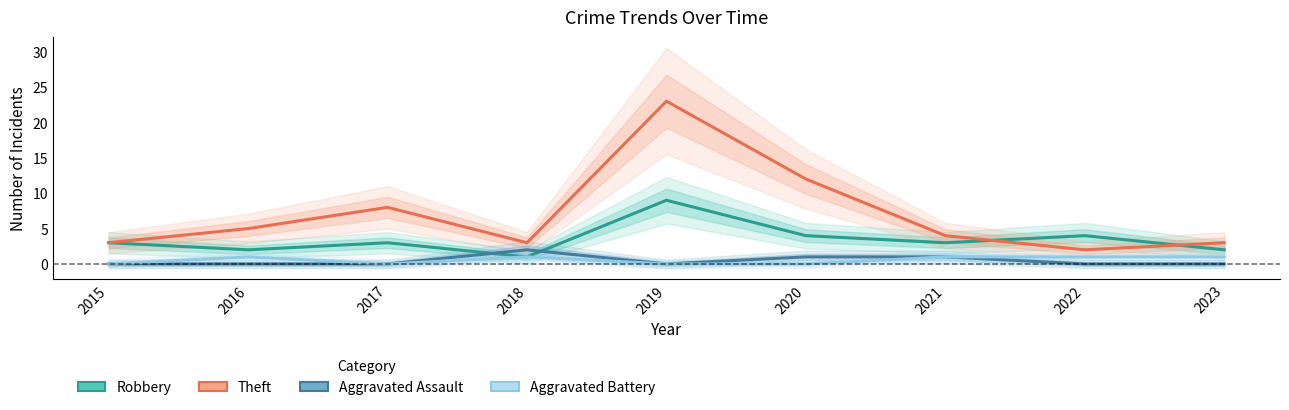

What is the difference between the maximum and minimum values in the Aggravated Battery series?

1